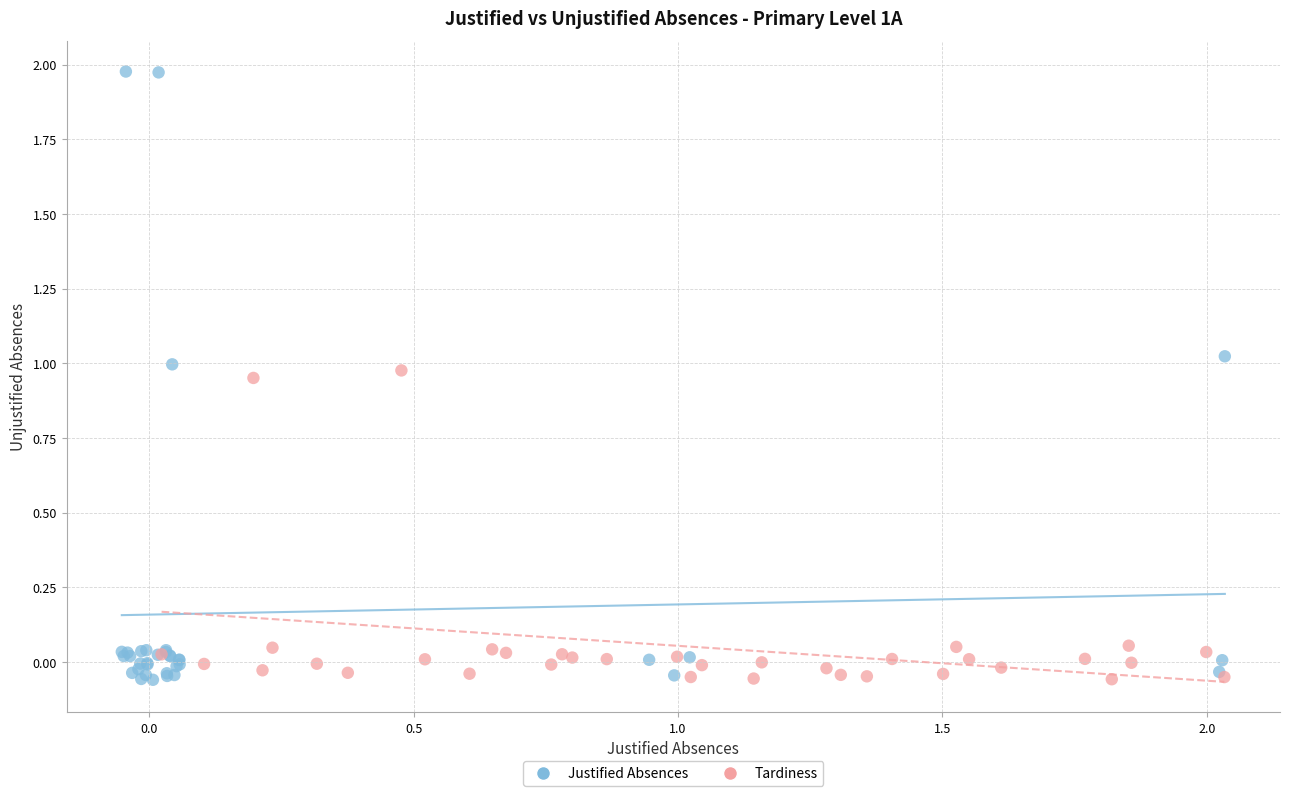

Which series reaches the maximum Y coordinate?

Justified Absences